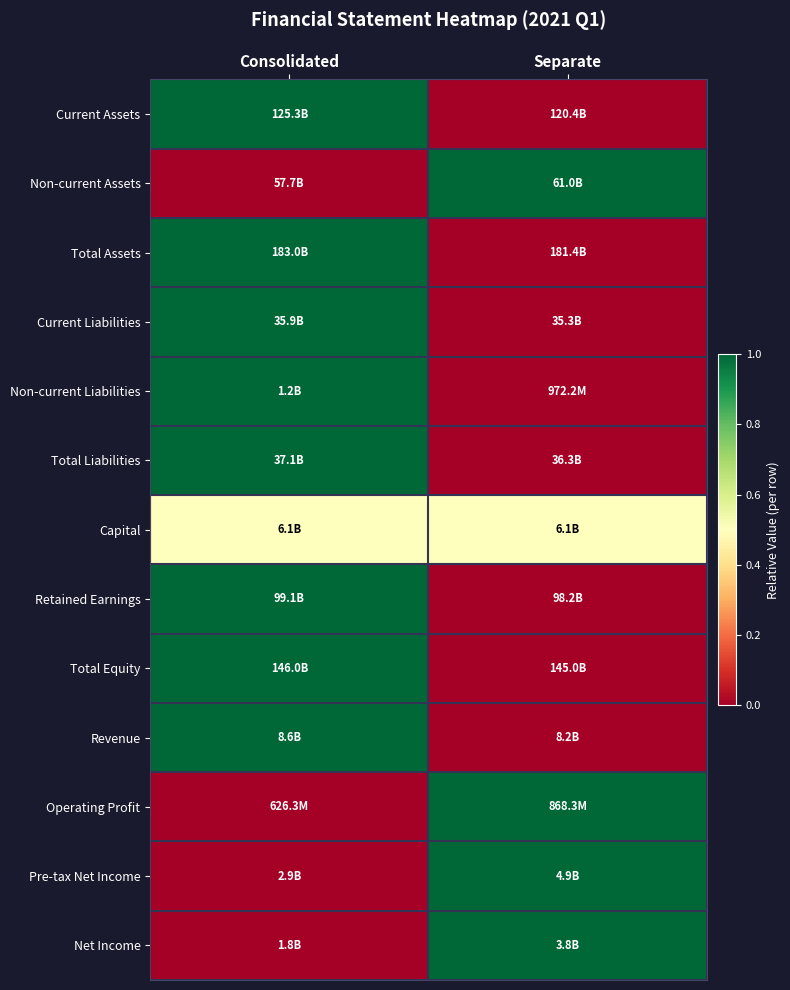

Reading right to left, transcribe all the data shown in this chart.

Current Assets: Separate=0.0	Consolidated=1.0
Non-current Assets: Separate=1.0	Consolidated=0.0
Total Assets: Separate=0.0	Consolidated=1.0
Current Liabilities: Separate=0.0	Consolidated=1.0
Non-current Liabilities: Separate=0.0	Consolidated=1.0
Total Liabilities: Separate=0.0	Consolidated=1.0
Capital: Separate=0.5	Consolidated=0.5
Retained Earnings: Separate=0.0	Consolidated=1.0
Total Equity: Separate=0.0	Consolidated=1.0
Revenue: Separate=0.0	Consolidated=1.0
Operating Profit: Separate=1.0	Consolidated=0.0
Pre-tax Net Income: Separate=1.0	Consolidated=0.0
Net Income: Separate=1.0	Consolidated=0.0